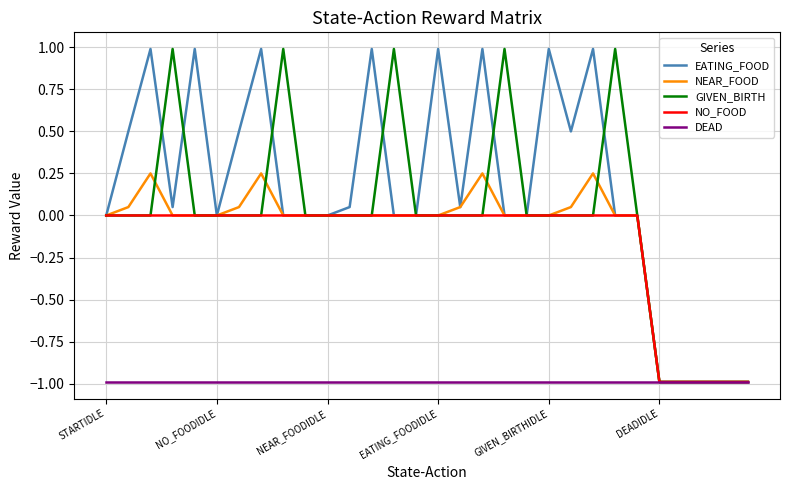

Which series has the largest total across all categories?

EATING_FOOD